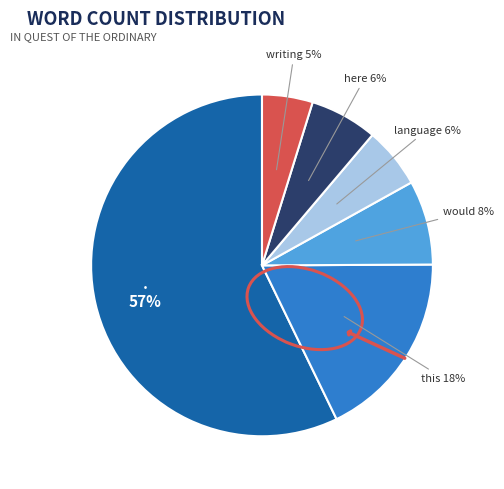

To the nearest percent, what is the difference between the largest and smallest slice percentages?

52%